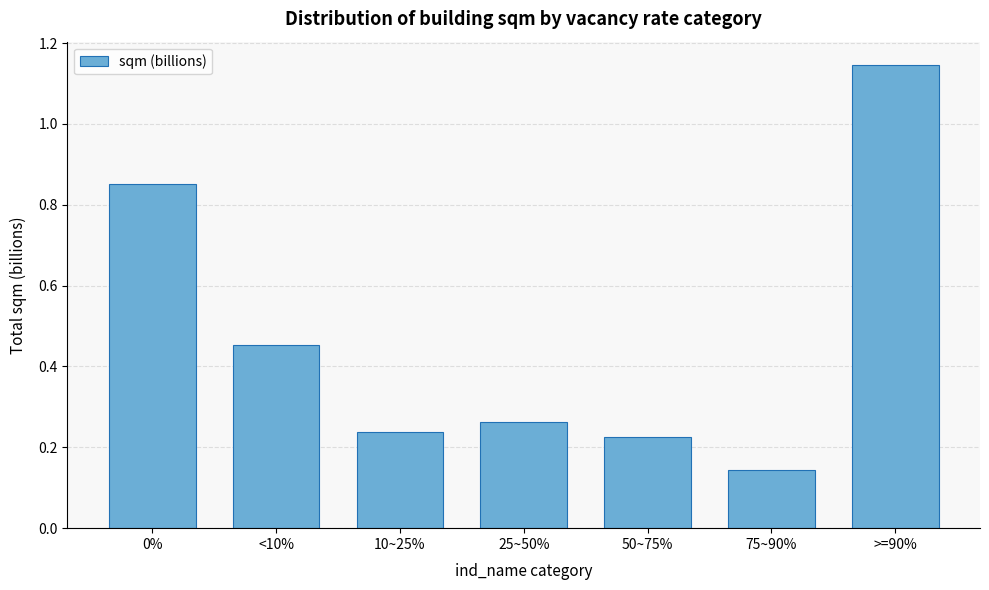

How many values are between 0 and 1?

6